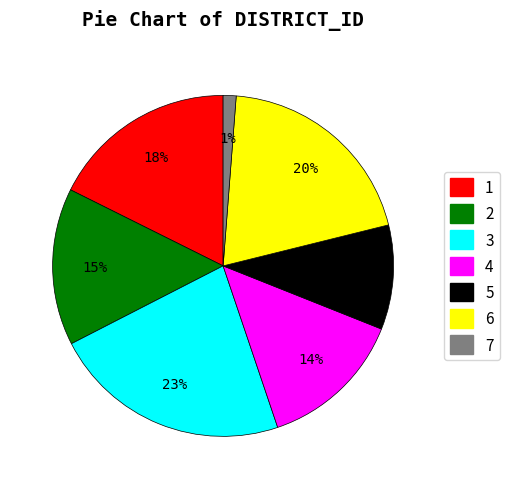

Is there a majority slice in this chart?

No